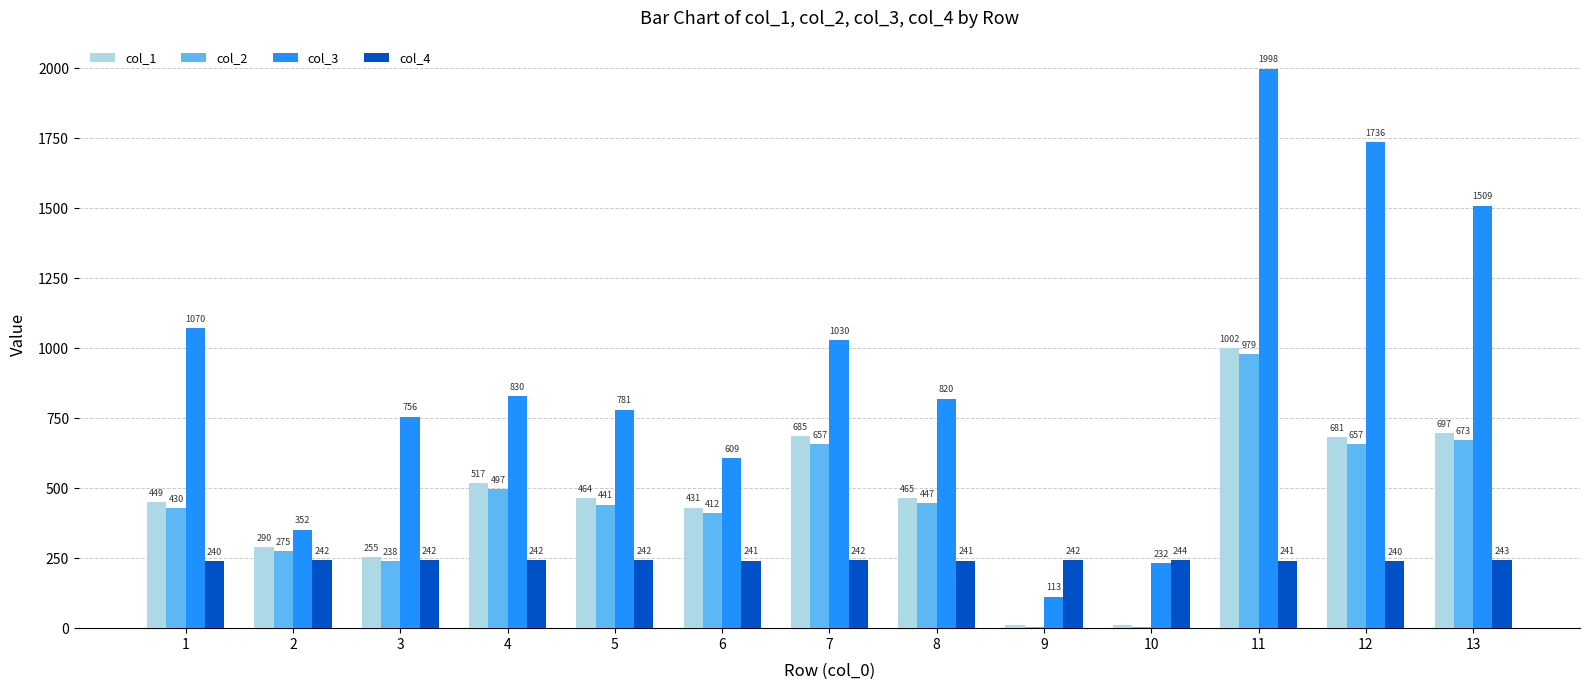

Count the number of data series in this chart.

4